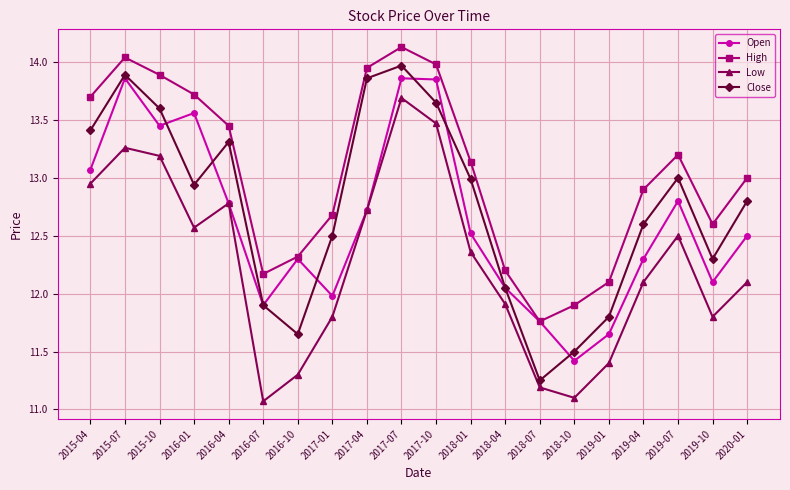

True or false: Low and High cross at least once.

False